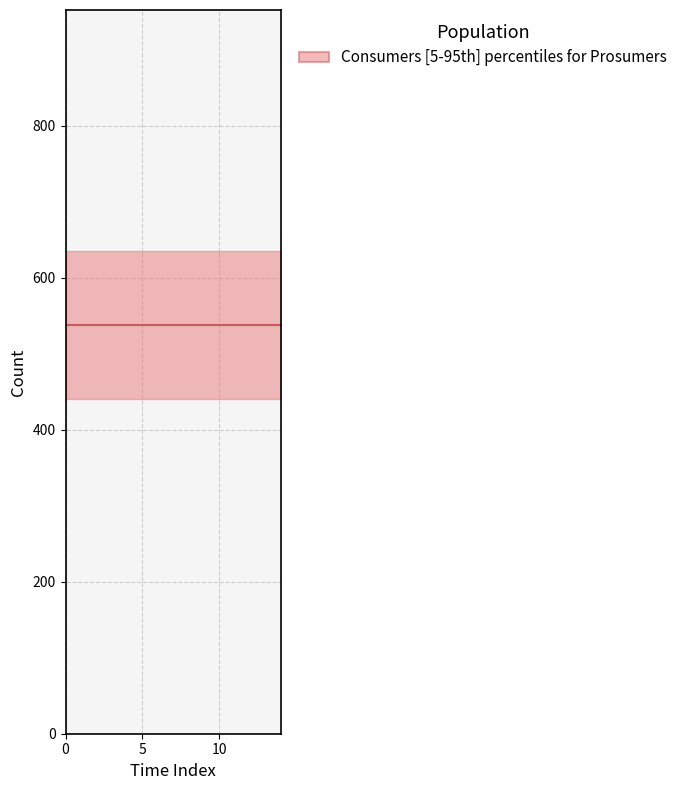

True or false: Prosumers has more than 0 points higher than both neighbors.

False